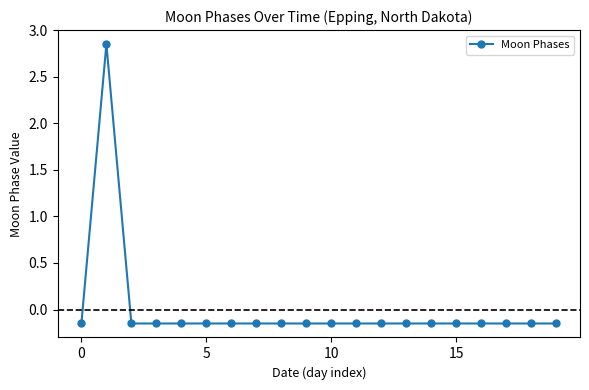

What is the value of the 4th point from the left?

-0.1